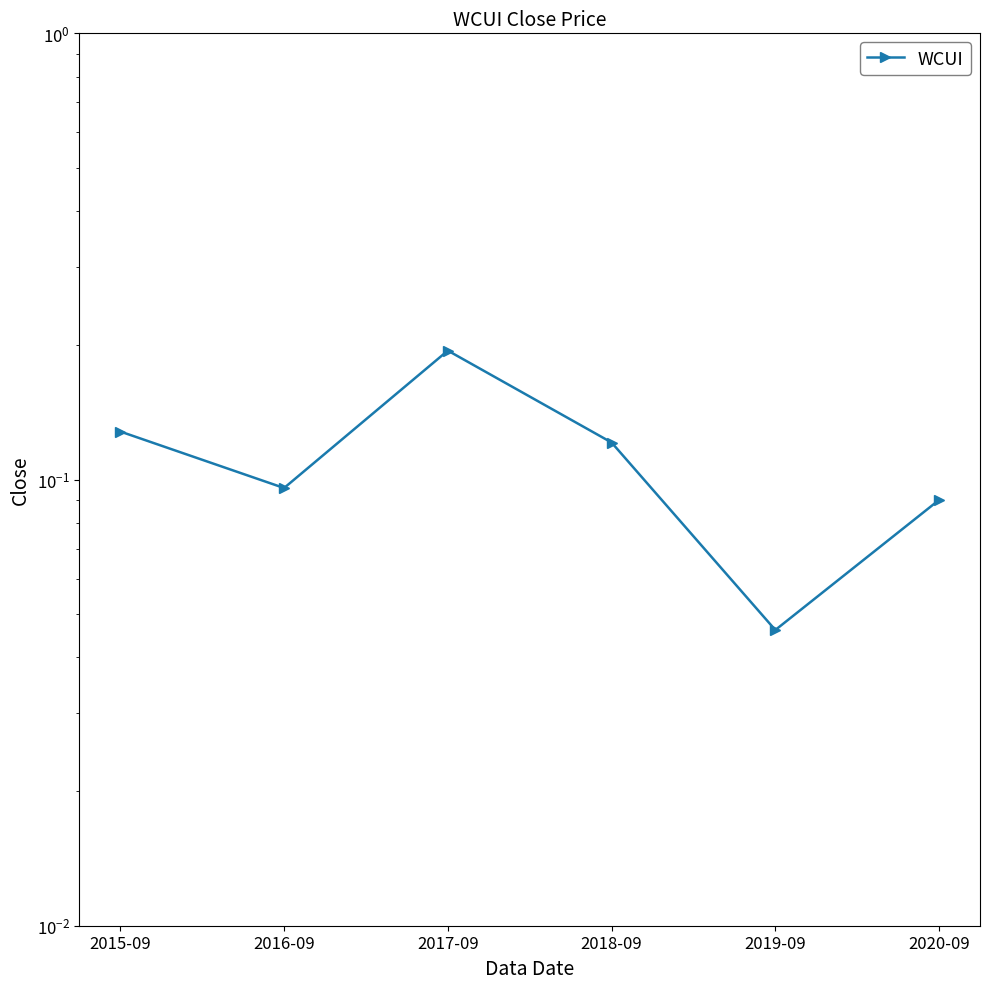

How many interior local valleys (lower than both neighbors) does the data have?

2